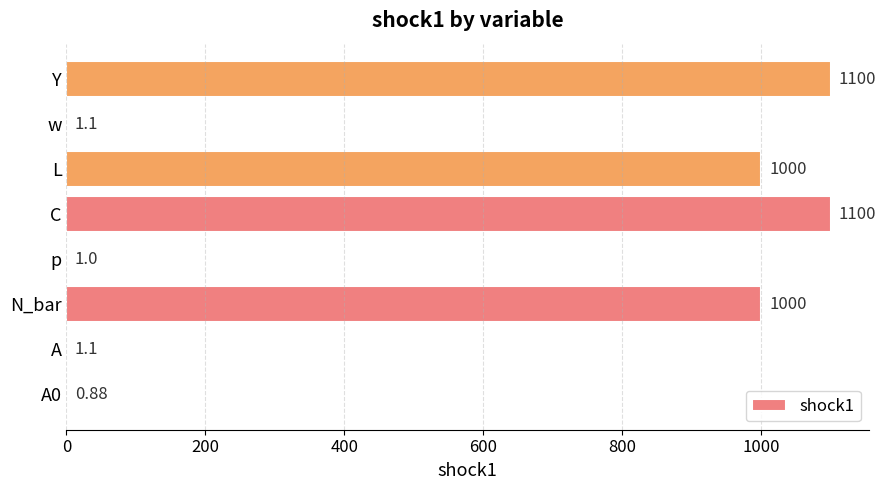

Between A and Y, which is larger?

Y